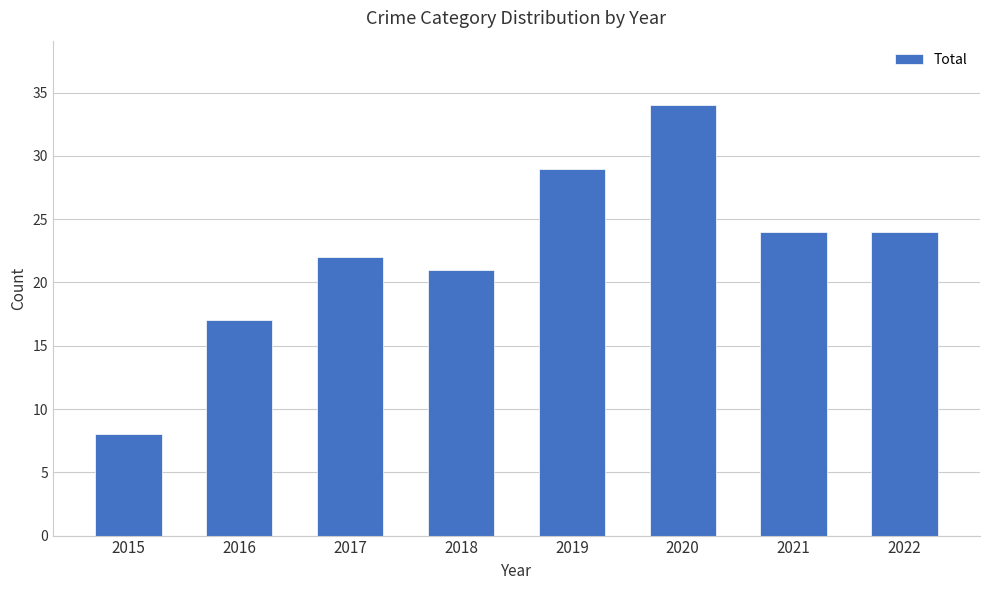

What is the difference between the maximum and second lowest values?

17